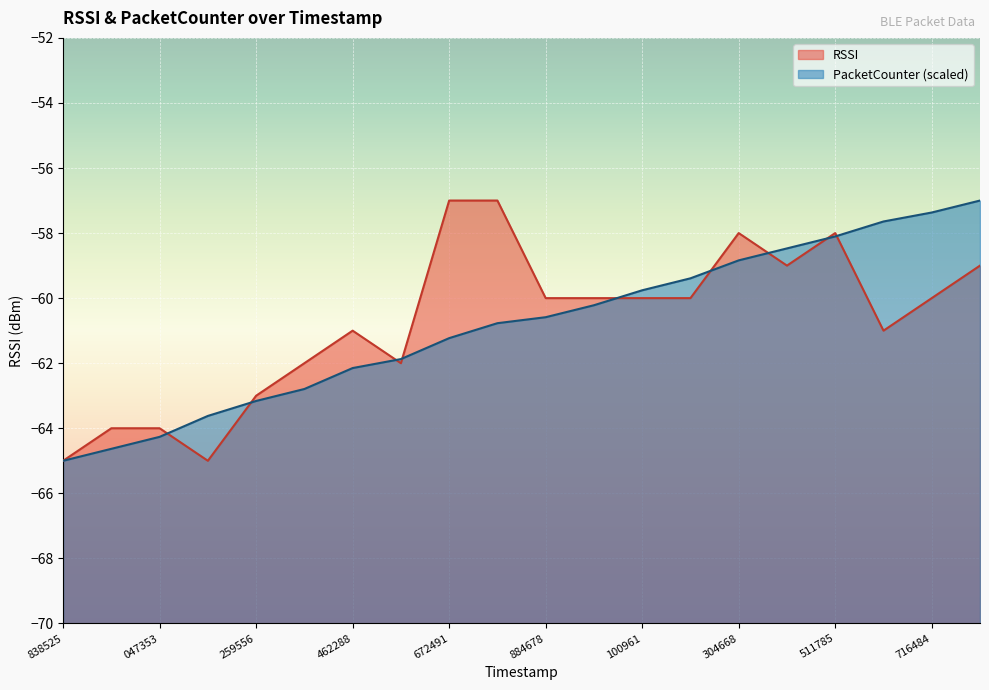

How many lines are shown in the chart?

2